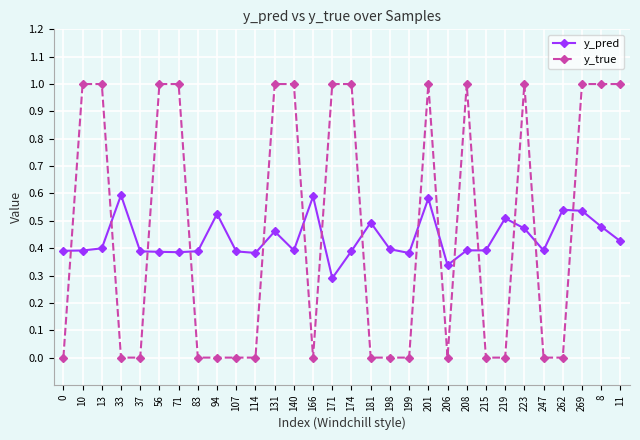

Read the y_true value at 269.

1.0